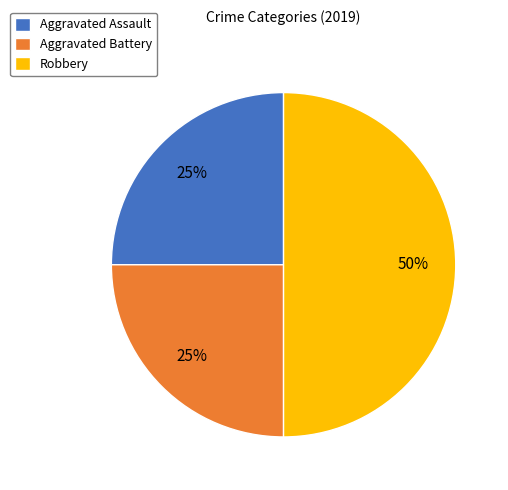

Does Aggravated Assault represent more than half of the total?

No